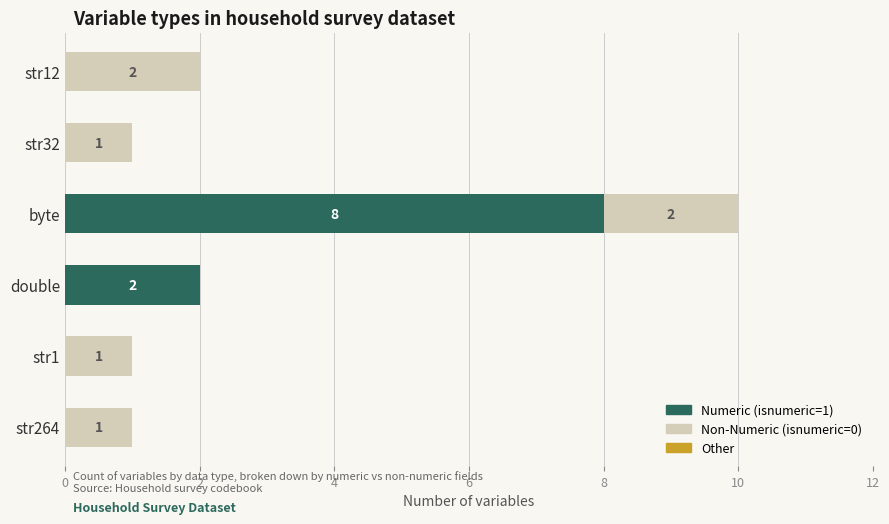

Is it true that Numeric (isnumeric=1) equals 4 at byte?

False